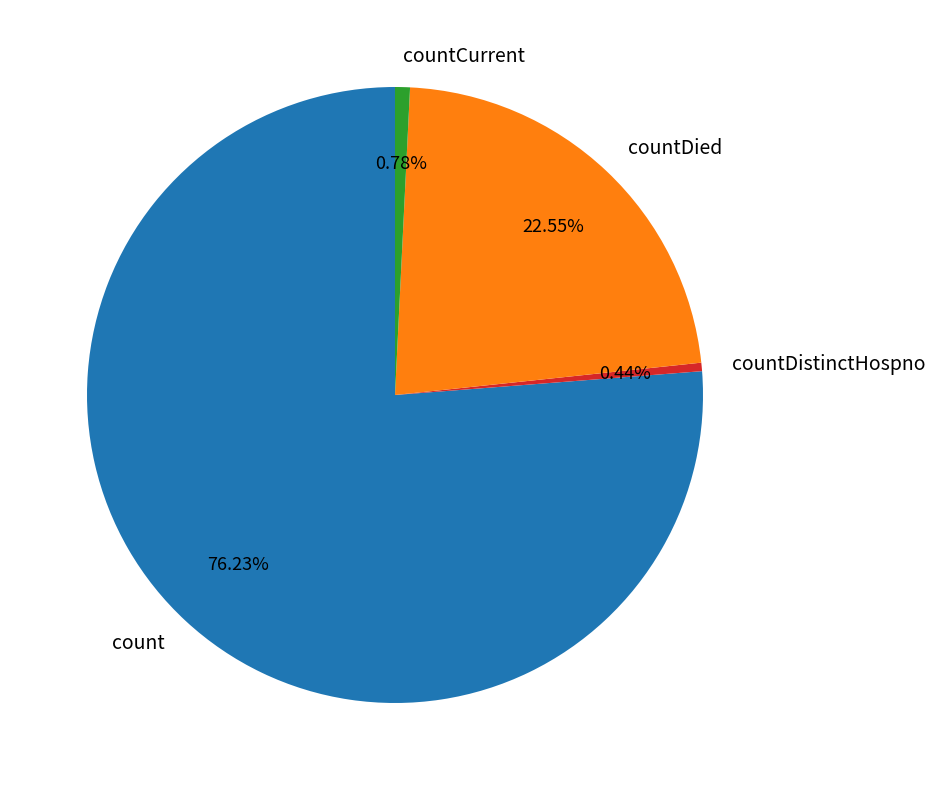

What percentage is the count slice, to the nearest percent?

76%